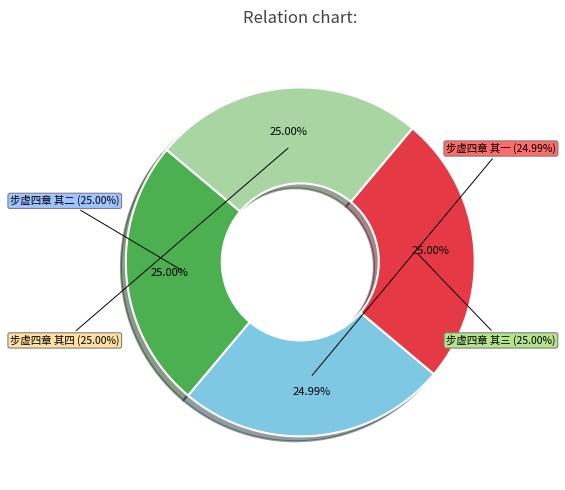

Is the sum of 步虚四章 其一 and 步虚四章 其四 greater than half?

No